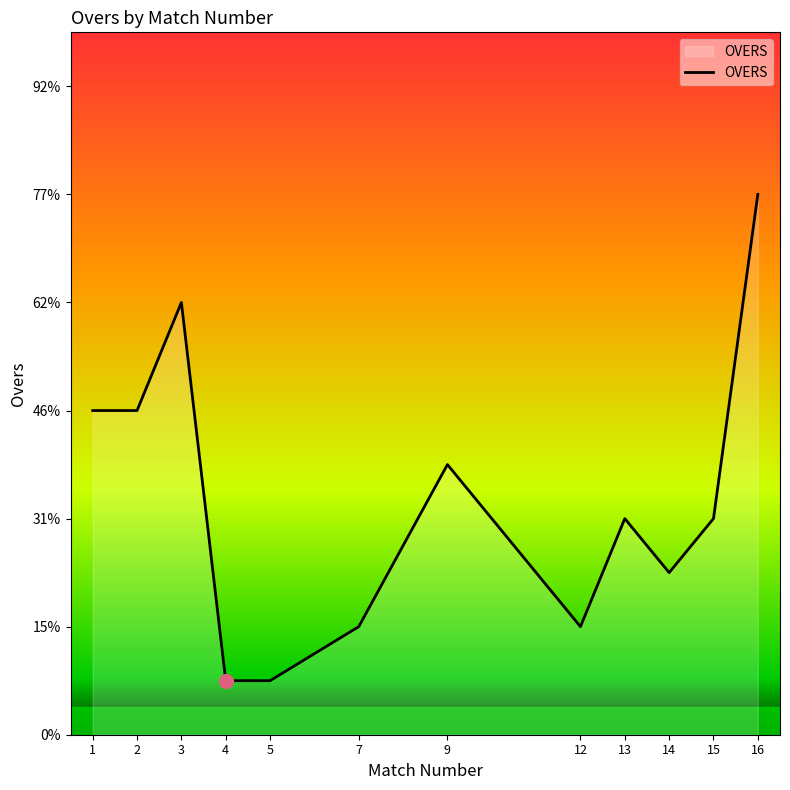

Is it true that the value at 2 is 2?

False